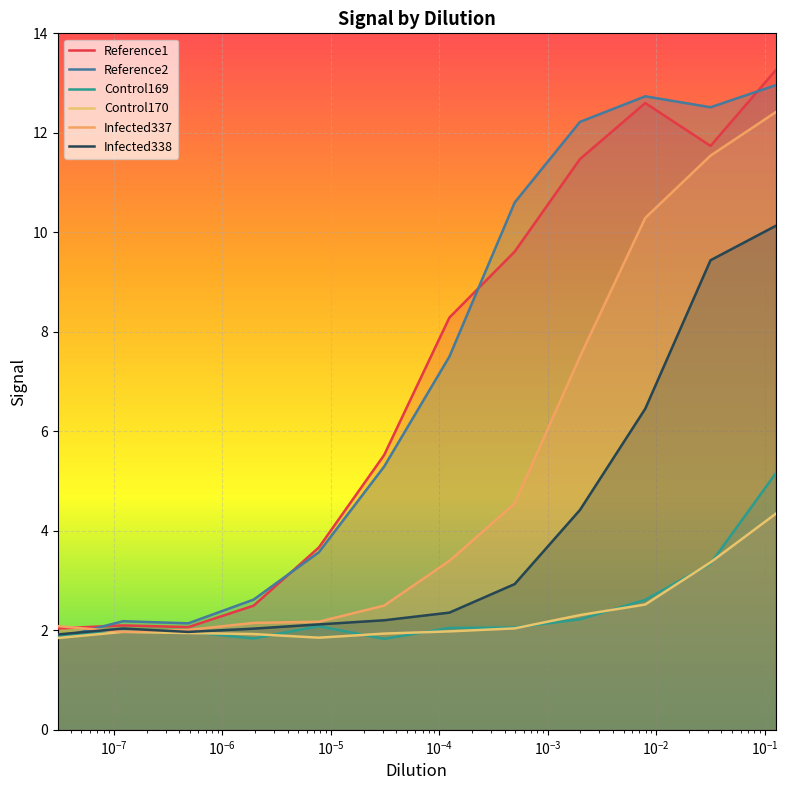

Which series ends up on top after the final intersection of Control169 and Control170?

Control169